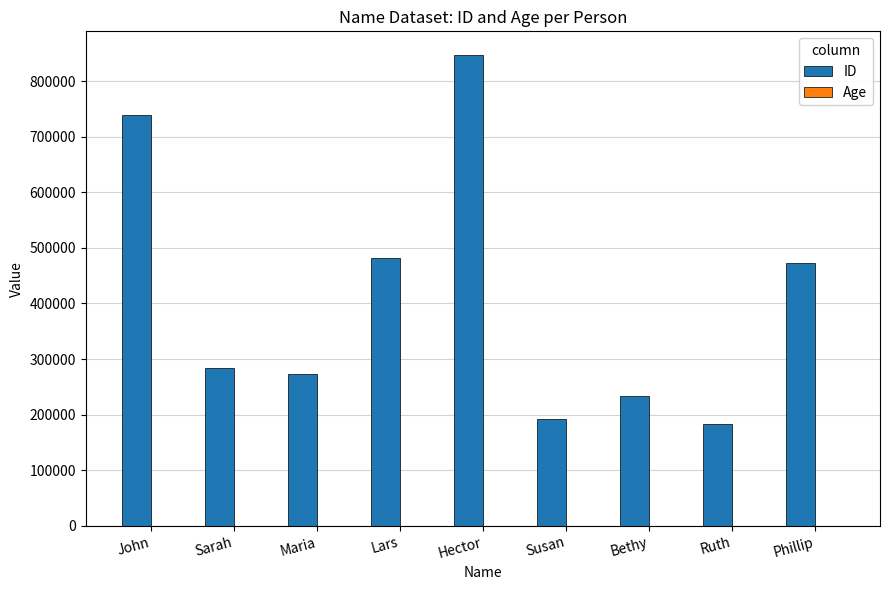

Between John and Lars, which series saw the biggest shift?

ID